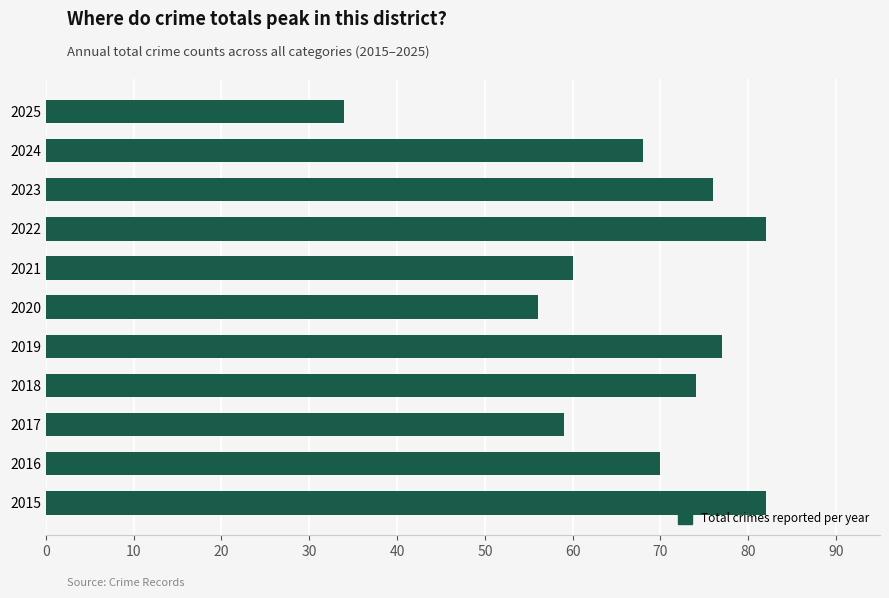

What is the sum of all values?

738